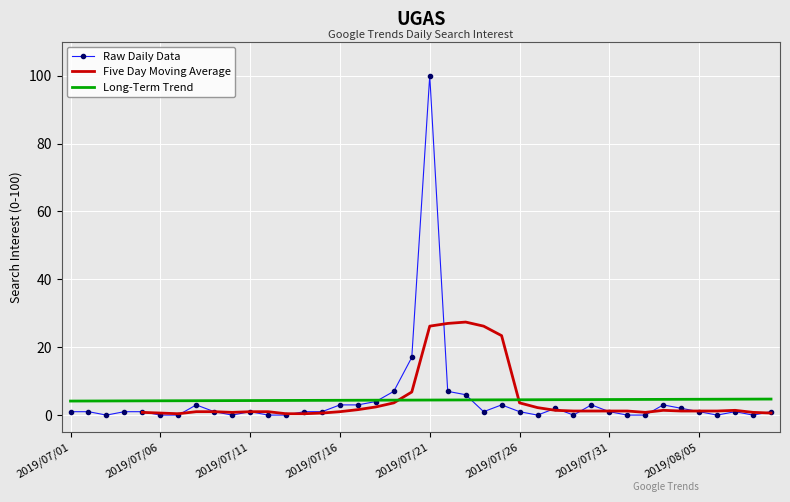

The value at 2019/07/27 is 0. True or false?

True